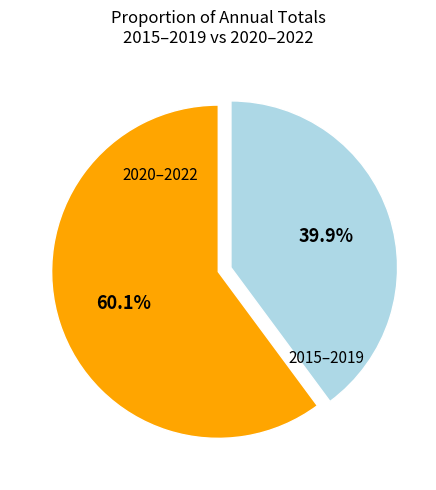

Is there a majority slice in this chart?

Yes